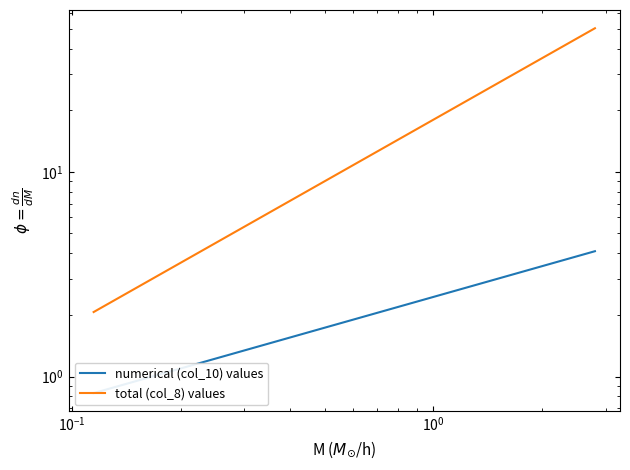

How many series are shown in this chart?

2